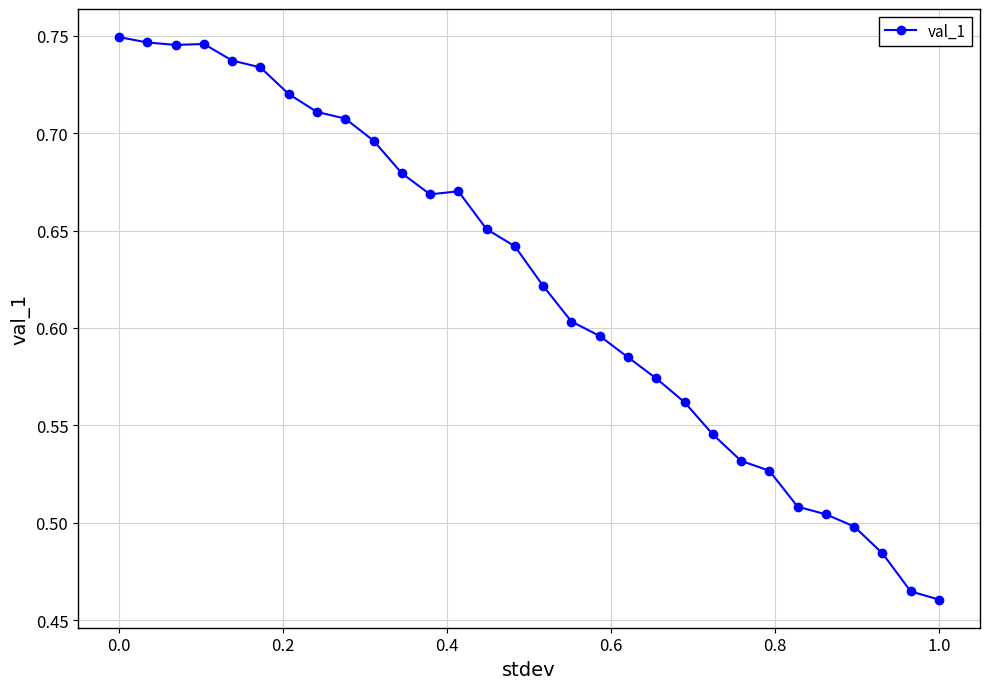

Count the values in the range 0 to 1.

30